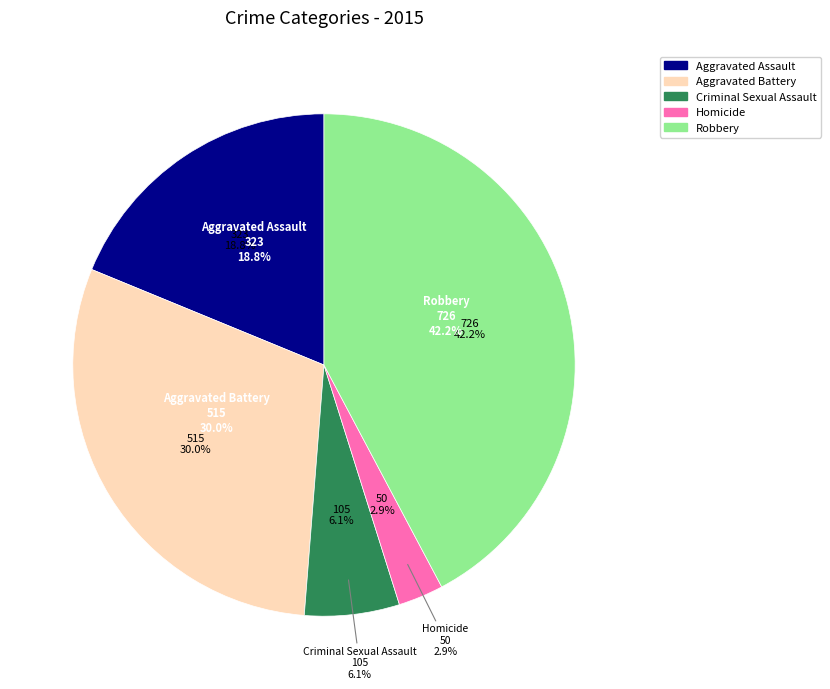

Approximately how many times larger is the value at Homicide compared to Robbery?

0.1